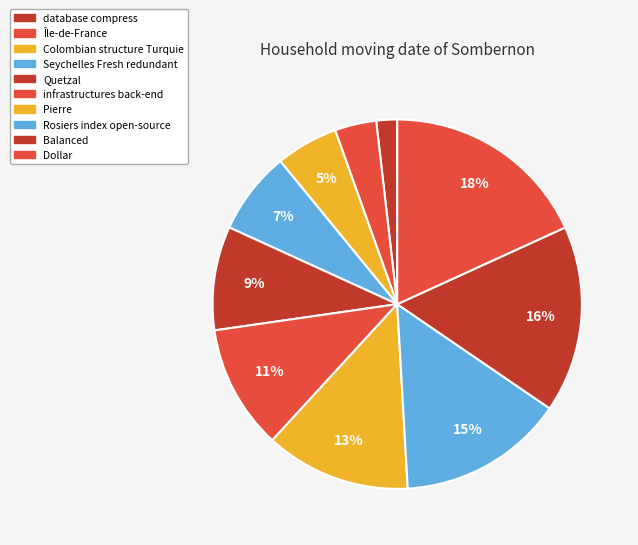

Rank the categories by value from highest to lowest.

Dollar, Balanced, Rosiers index open-source, Pierre, infrastructures back-end, Quetzal, Seychelles Fresh redundant, Colombian structure Turquie, Île-de-France, database compress